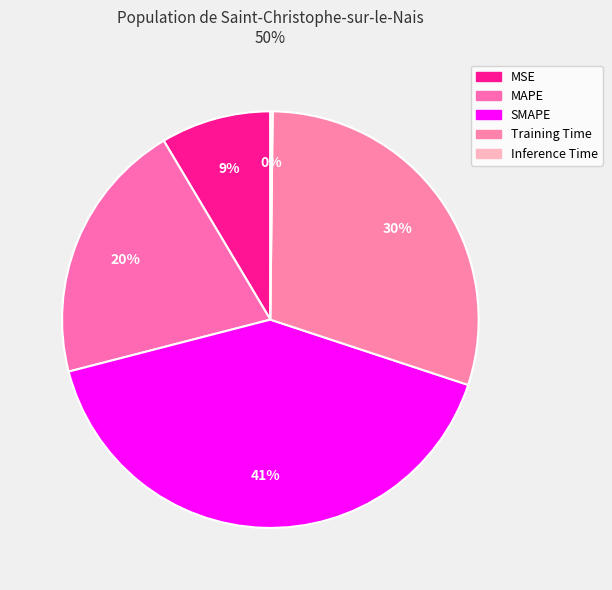

True or false: MSE accounts for 9% of the total.

True